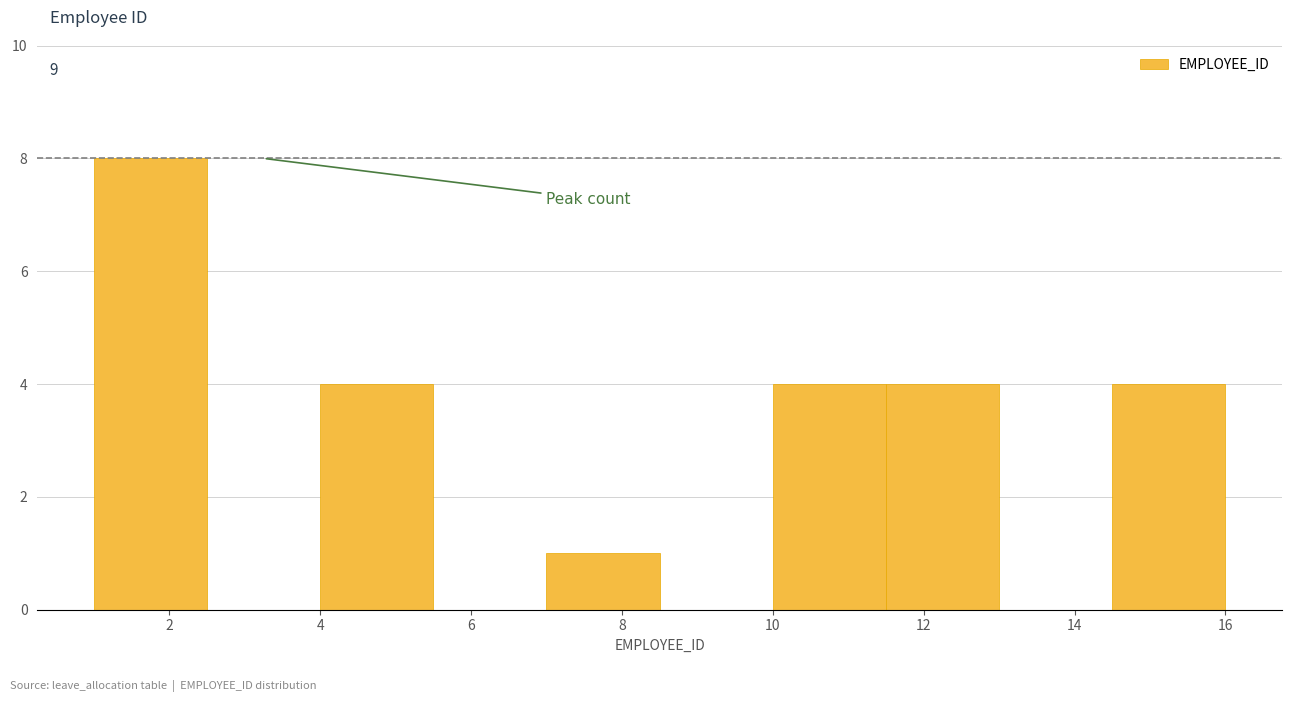

Over which range of the x-axis is the bar tallest?

1.0 to 2.5